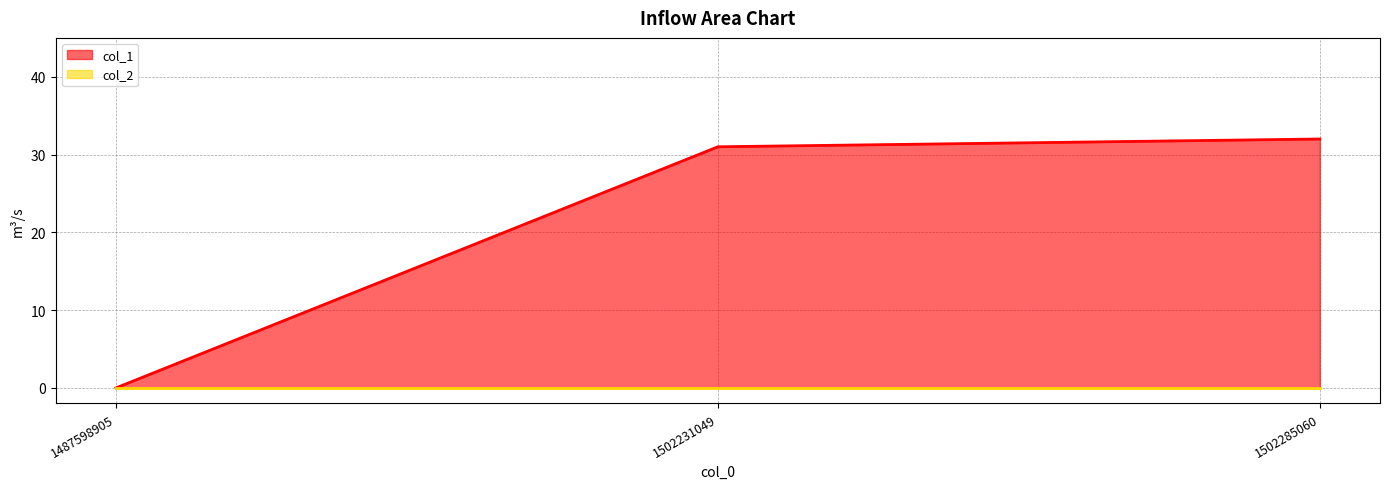

At which category does the chart reach its minimum across all series?

1487598905